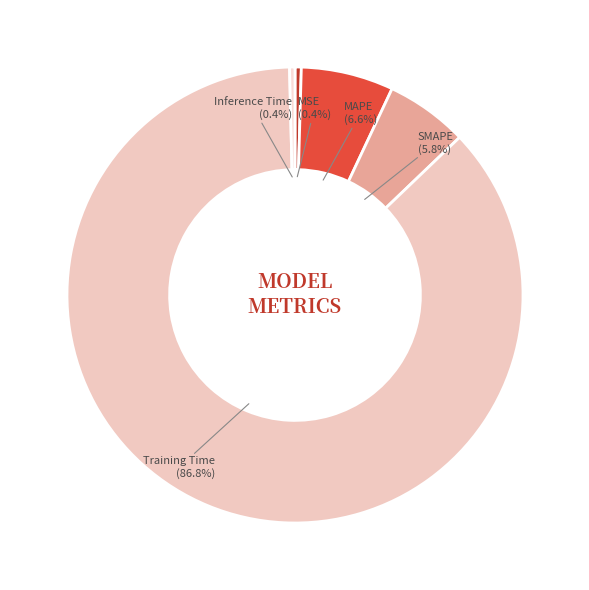

Combined, what portion of the pie is SMAPE and MAPE?

12.4%